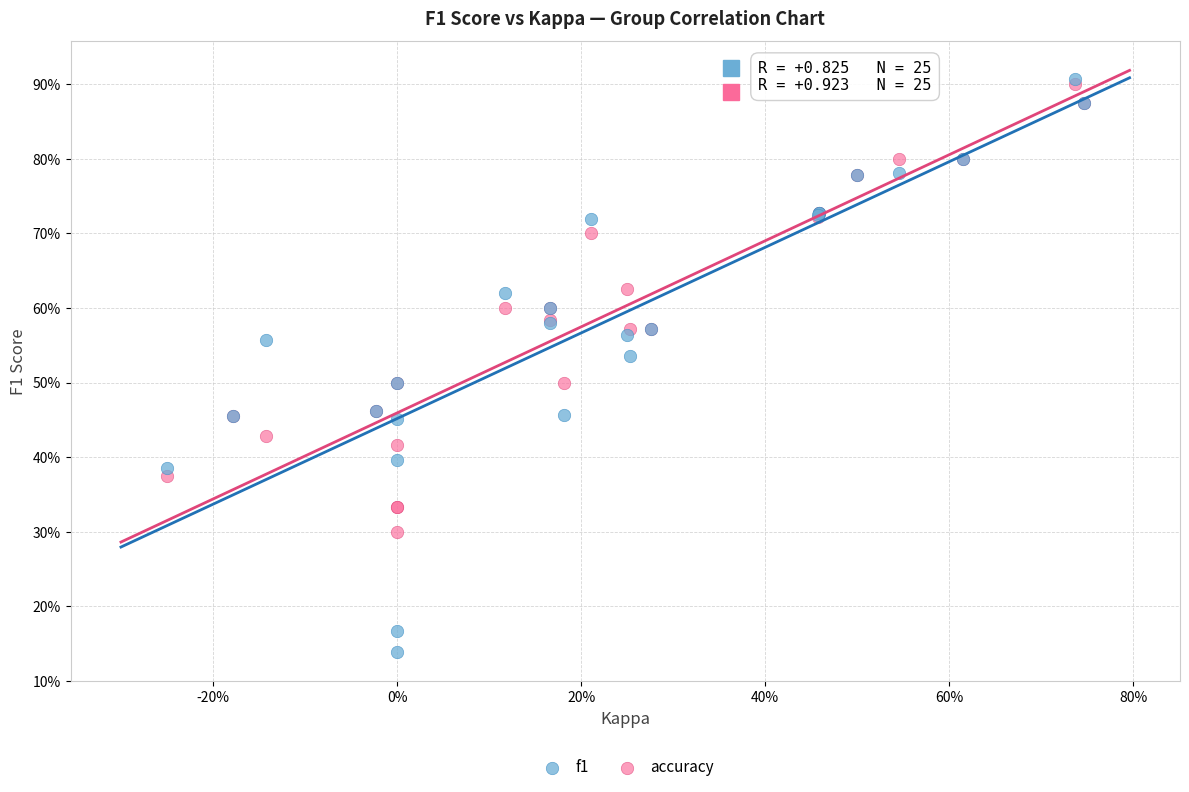

Which series has the widest spread of Y values?

f1